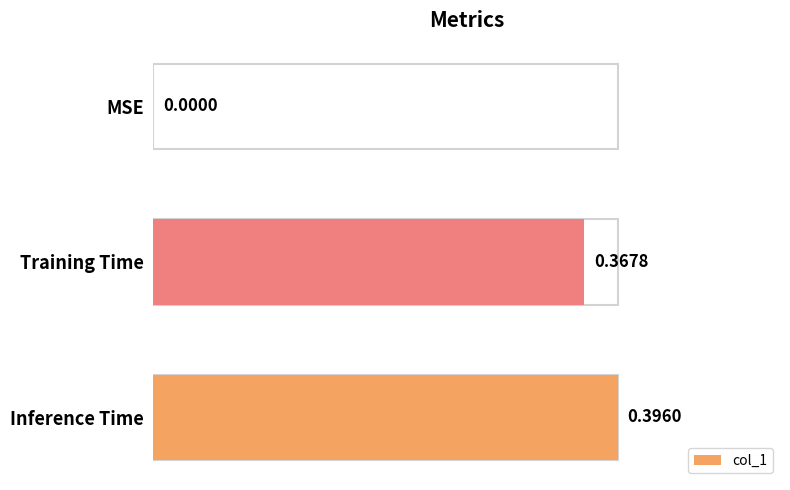

What is the sum of the values at Inference Time and Training Time?

0.8